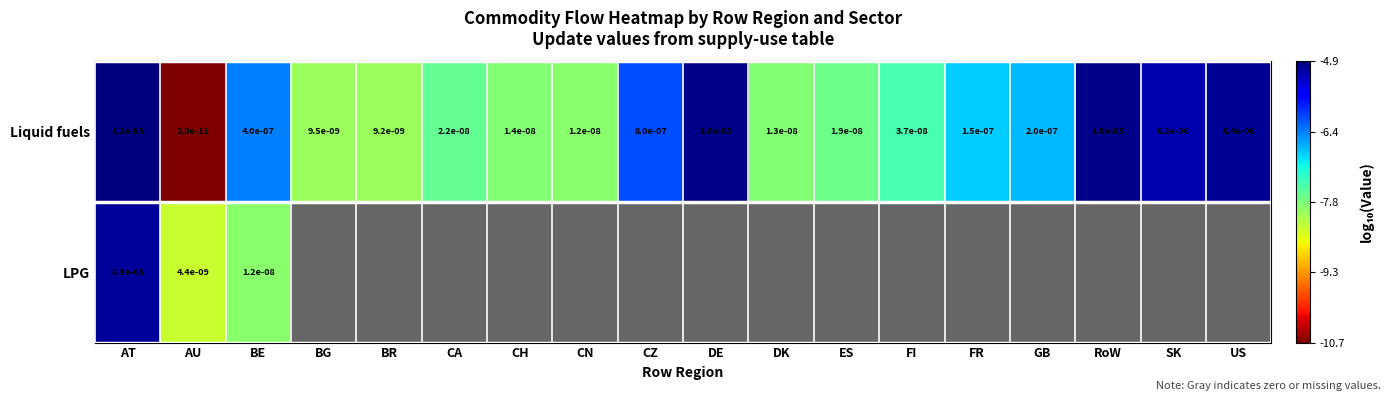

Where is Liquid fuels nearest to the value 0?

AU